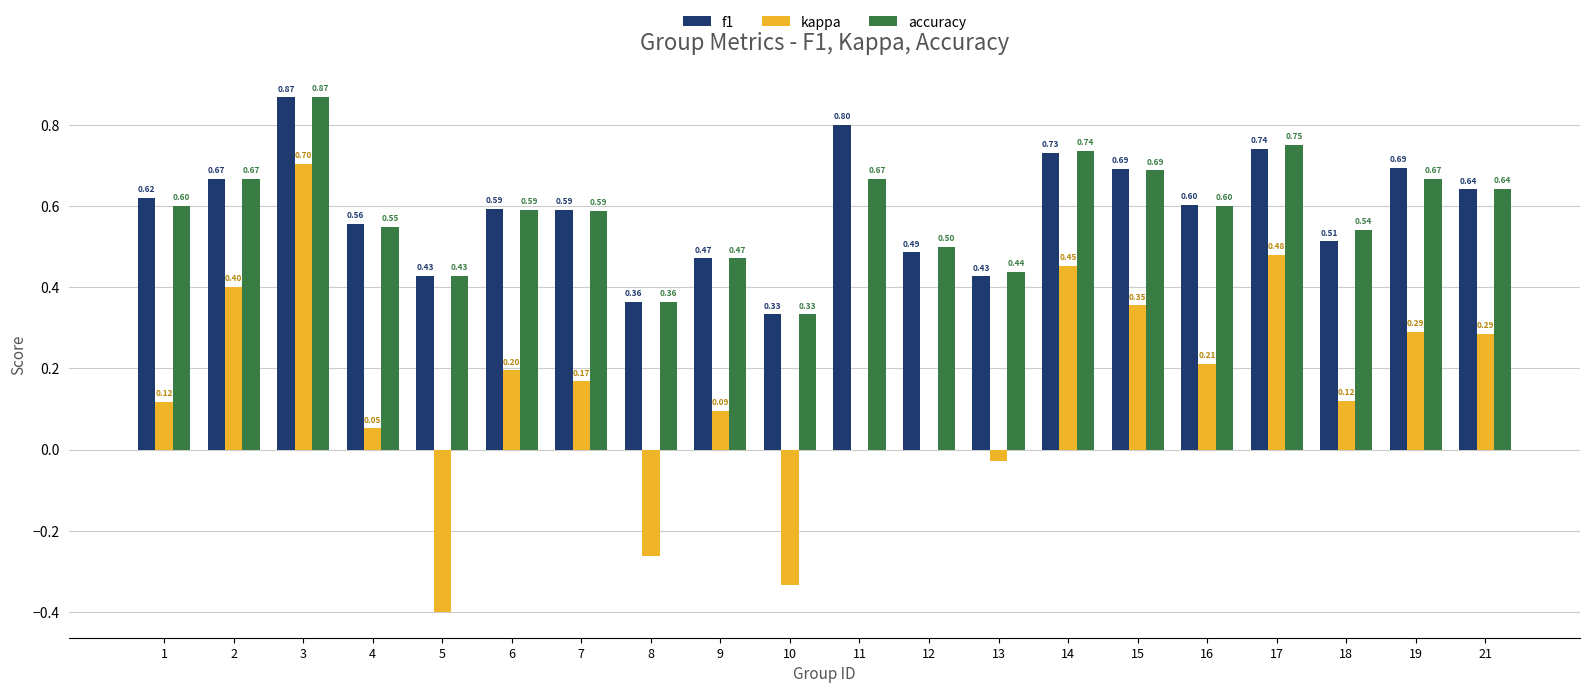

Is the value of kappa at 4 greater than the value of f1 at 4?

No